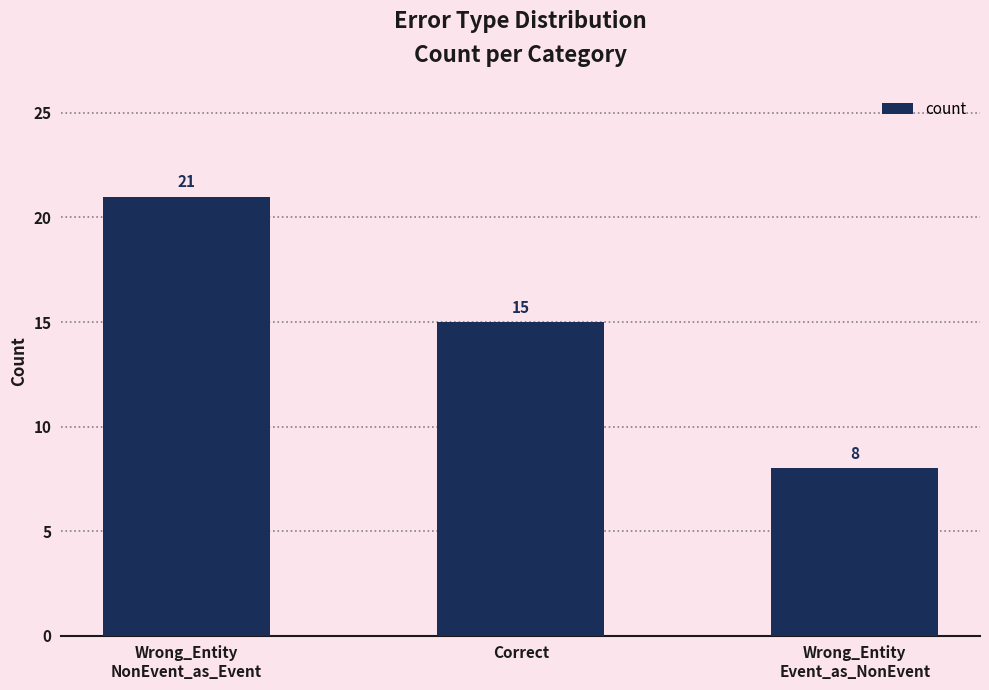

How many data points does each series have?

3